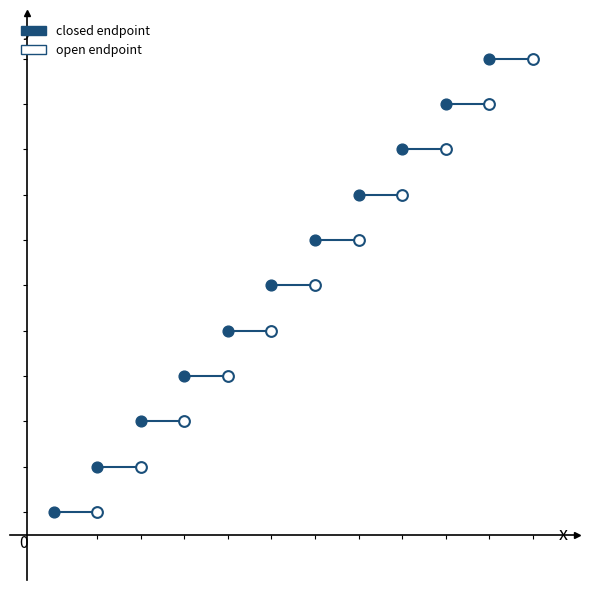

What are all the series names shown in the legend?

closed endpoint, open endpoint